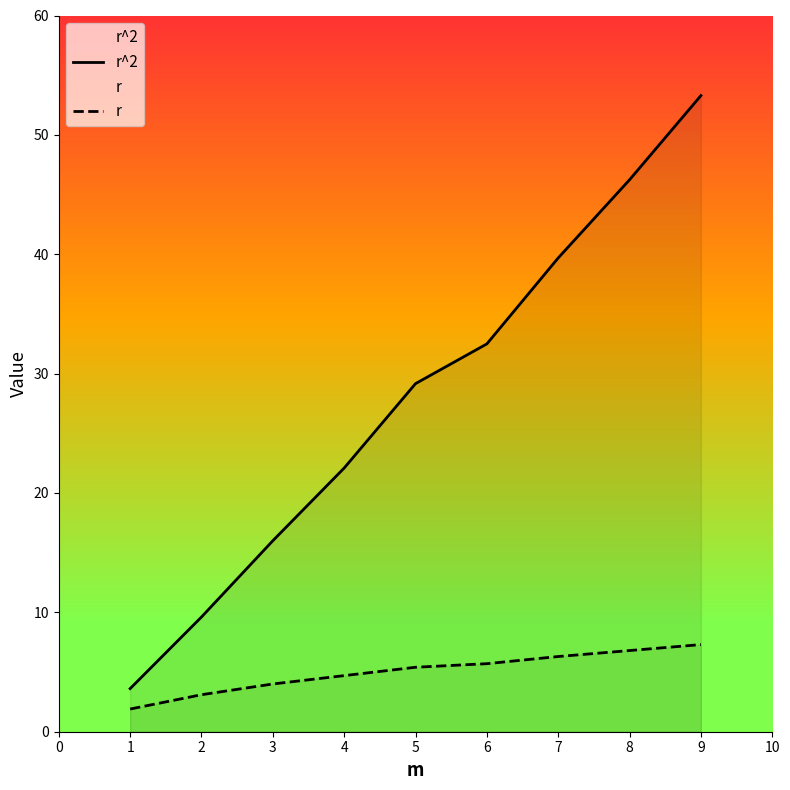

True or false: r and r^2 cross at least once.

False